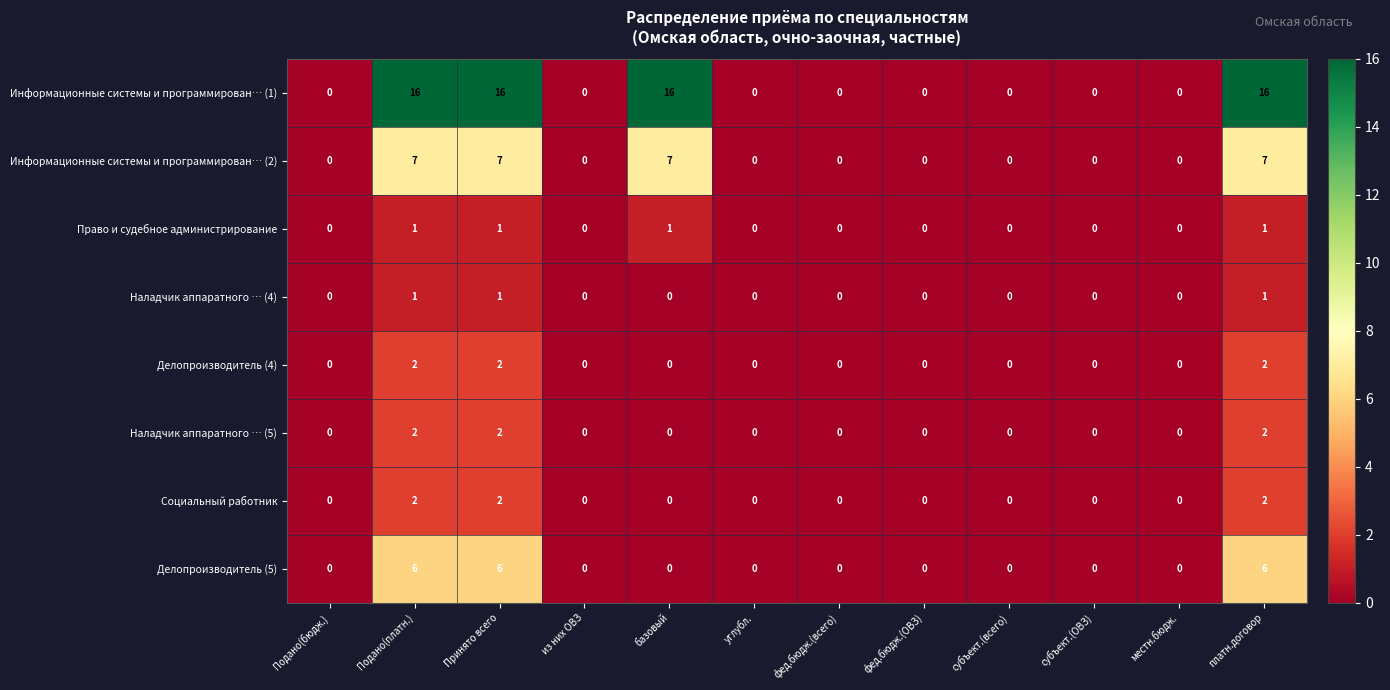

At how many categories does at least one series exceed 1?

4